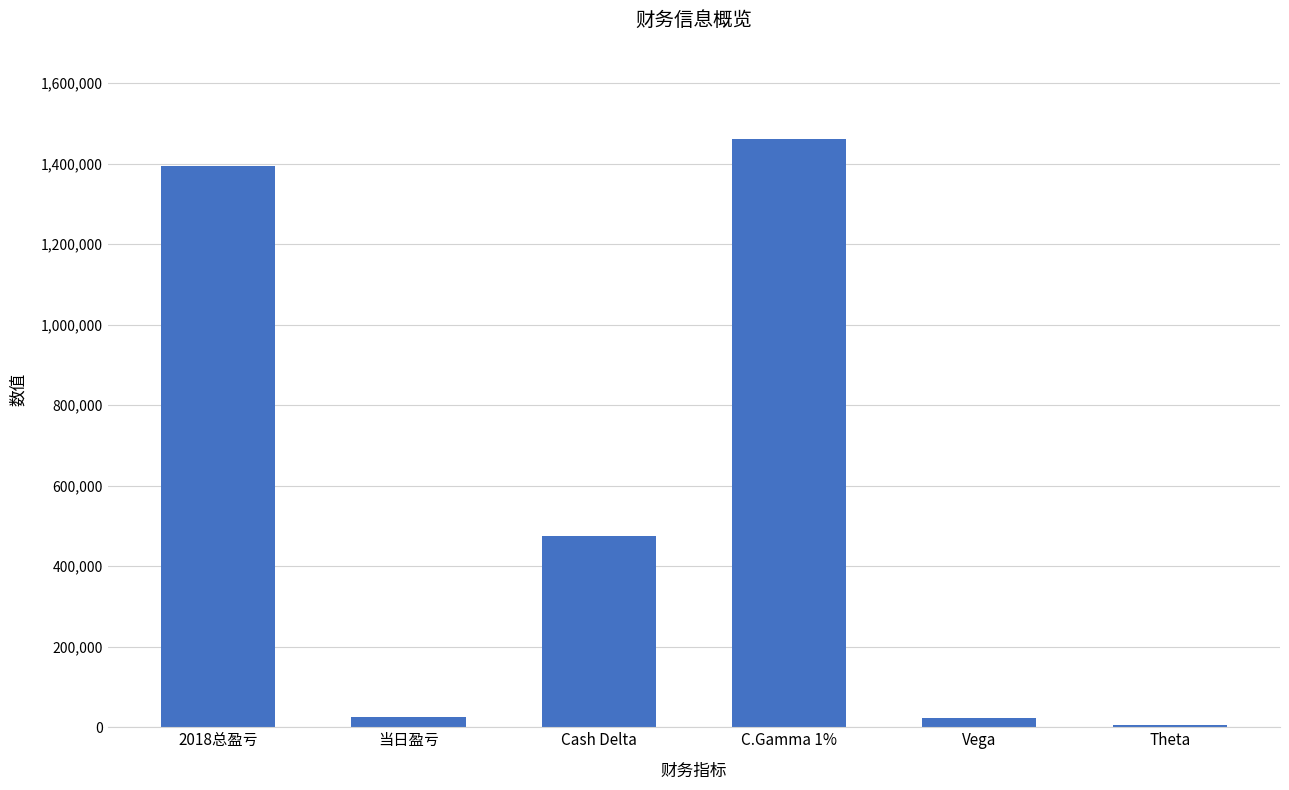

What is the ratio of the value at 2018总盈亏 to the value at 当日盈亏?

53.6